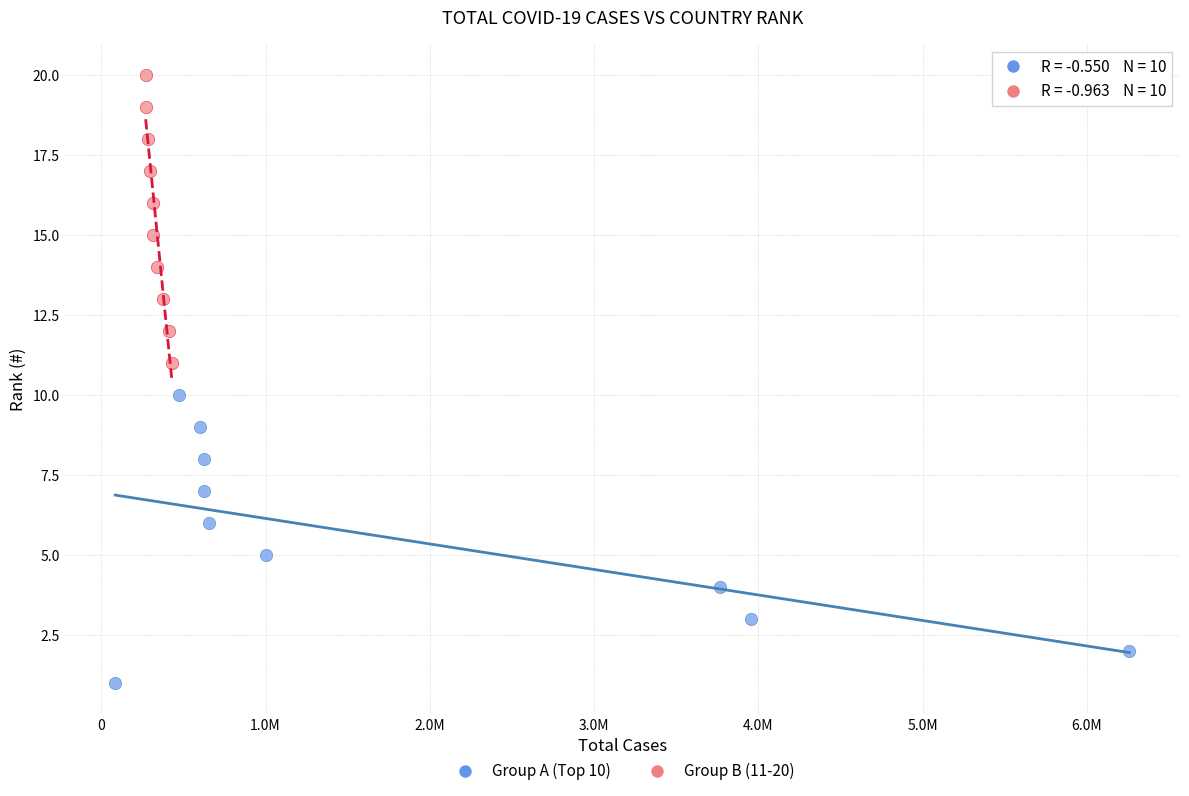

Which series contains the lowest Y value?

Group A (Top 10)